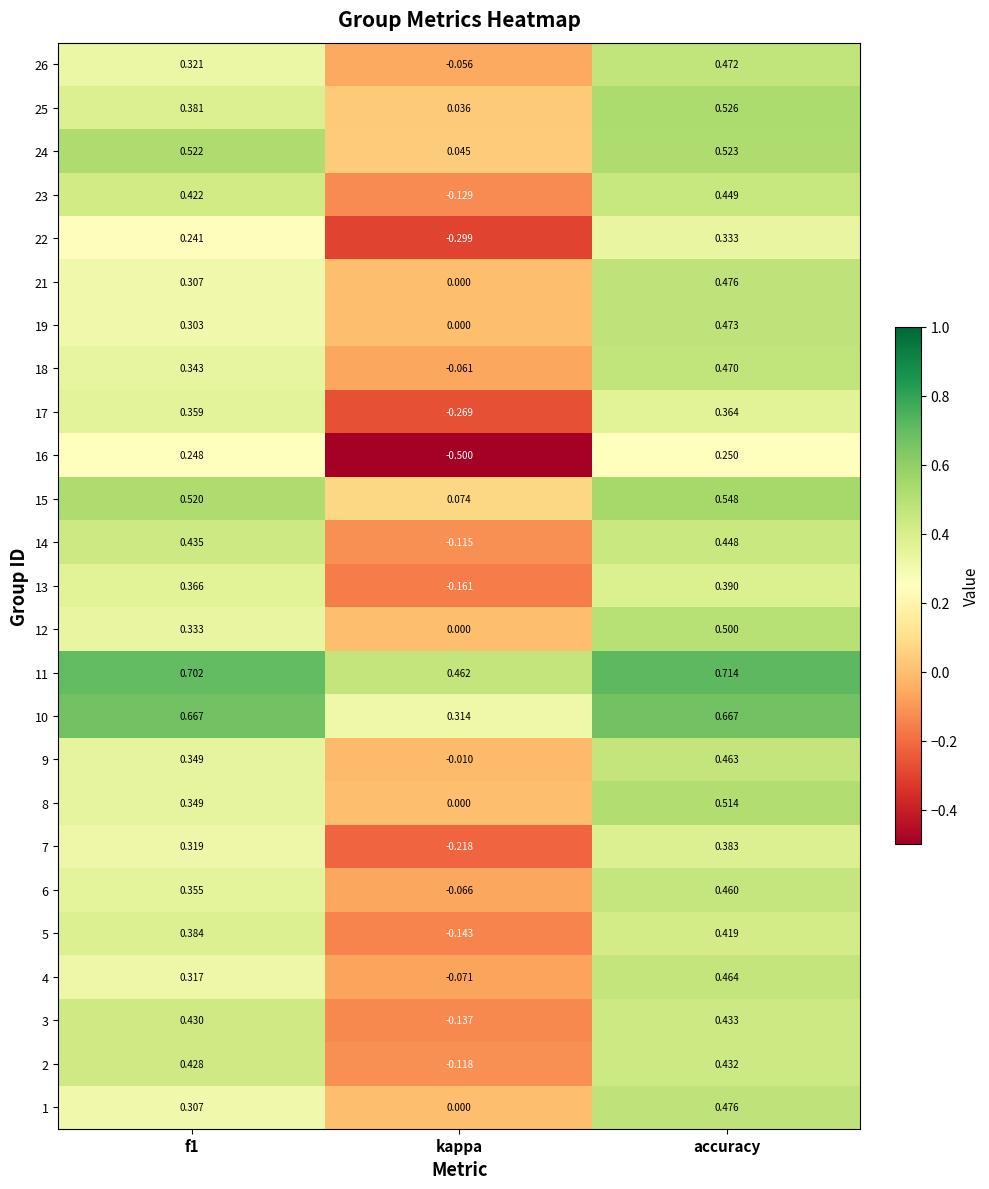

Which label corresponds to the smallest value in the chart?

kappa